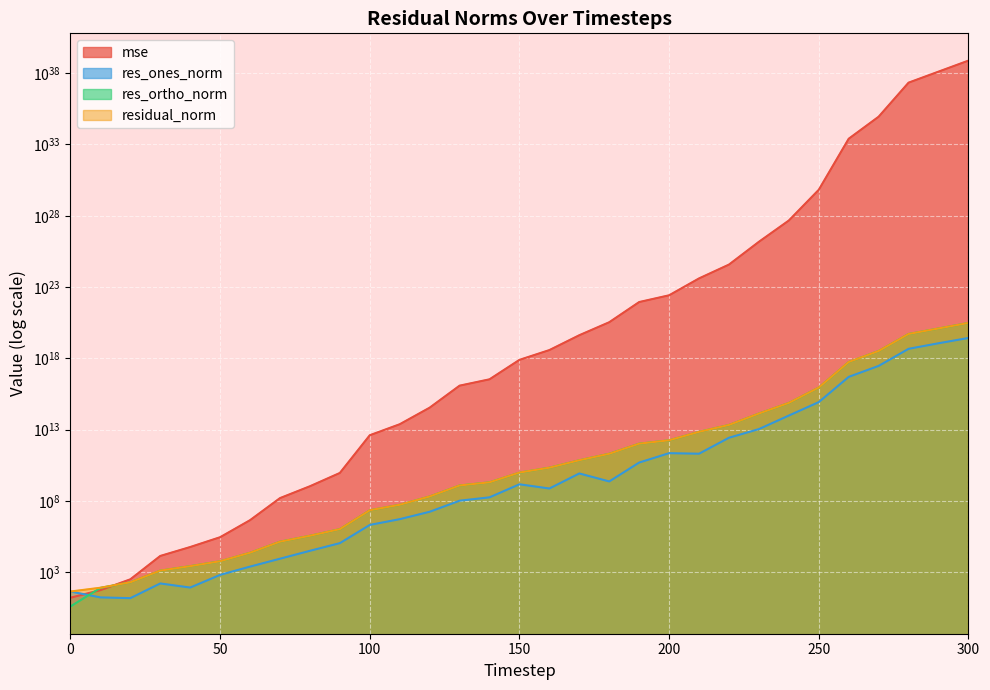

Reading left to right, transcribe all the data shown in this chart.

mse: 0=16.4	10=55.7	20=321.2	30=13958.4	40=59000.4	50=288047.4	60=4514128.5	70=159013156.3	80=1079110742.2	90=9228000175.1	100=4074963634897.8	110=24063832059819.2	120=349685466008281.8	130=12224080926386044.0	140=34025526165189012.0	150=788049505465181440.0	160=3825654485258920960.0	170=42116298917926100992.0	180=342999276122505281536.0	190=8933258037809031151616.0	200=26556410121024278888448.0	210=405682769816461475053568.0	220=3784698093588544472743936.0	230=149947222638897772479119360.0	240=4655373905419470993100898304.0	250=665250873264197948038910574592.0	260=2526474624668364024284756897169408.0	270=88616739423730411123448512761561088.0	280=21680309873575732170478831658483056640.0	290=128419614338683164033582345864444116992.0	300=760757201989346600452179164958212227072.0
res_ones_norm: 0=44.6	10=17.3	20=15.3	30=164.4	40=84.8	50=657.5	60=2500.4	70=8937.5	80=32025.6	90=110423.4	100=2091716.8	110=5303586.3	120=17508678.5	130=104508227.2	140=179943976.5	150=1479612910.4	160=748498318.0	170=8510247938.9	180=2344855667.3	190=49575081155.3	200=225177729310.2	210=206649984202.2	220=2721908575493.6	230=10994246553099.1	240=97746485613540.5	250=858997640950691.6	260=50364156240528240.0	270=296884775869588928.0	280=4681898021663216640.0	290=11483325482816151552.0	300=26991928709344374784.0
res_ortho_norm: 0=4.0	10=80.6	20=197.4	30=1294.6	40=2681.6	50=5891.5	60=23333.9	70=138995.4	80=361422.0	90=1055283.2	100=22198429.8	110=53922717.7	120=205803481.6	130=1216723429.3	140=2029466520.4	150=9692924496.9	160=21590961013.1	170=71174181751.6	180=204549293176.1	190=1042784633537.1	200=1785826706314.9	210=7032111610436.6	220=21314886373716.8	230=134806111525684.1	240=747262498063015.0	250=8967872077091269.0	260=552895429512417088.0	270=3274614731468721664.0	280=51215990037204058112.0	290=124640788609407696896.0	300=303453150300421292032.0
residual_norm: 0=44.8	10=82.4	20=198.0	30=1305.0	40=2682.9	50=5928.1	60=23467.5	70=139282.5	80=362838.1	90=1061044.8	100=22296761.3	110=54182907.9	120=206546912.0	130=1221203452.8	140=2037428328.1	150=9805204723.3	160=21603931290.4	170=71681158389.0	180=204562732888.8	190=1043962394252.2	200=1799967231580.9	210=7035147327356.3	220=21487977276091.0	230=135253691860686.5	240=753628301260757.8	250=9008918166918386.0	260=555184567697572480.0	270=3288045347876928512.0	280=51429542138504781824.0	290=125168658015173050368.0	300=304651240999770587136.0